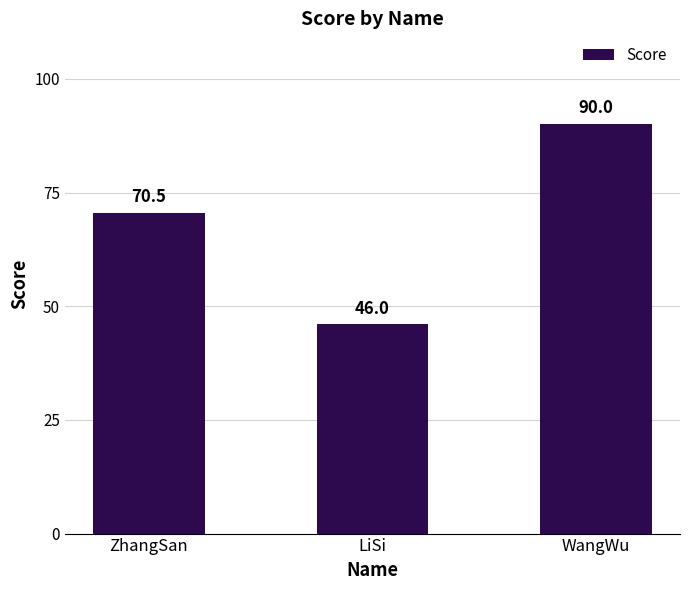

List the labels in order of value, smallest first.

LiSi, ZhangSan, WangWu